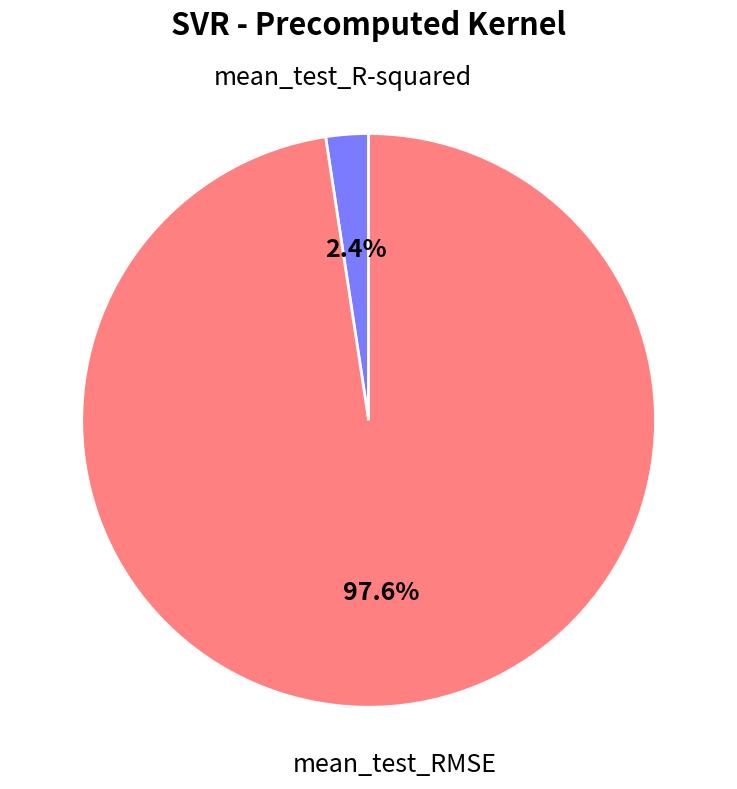

How much of the chart is everything except mean_test_R-squared?

97.6%